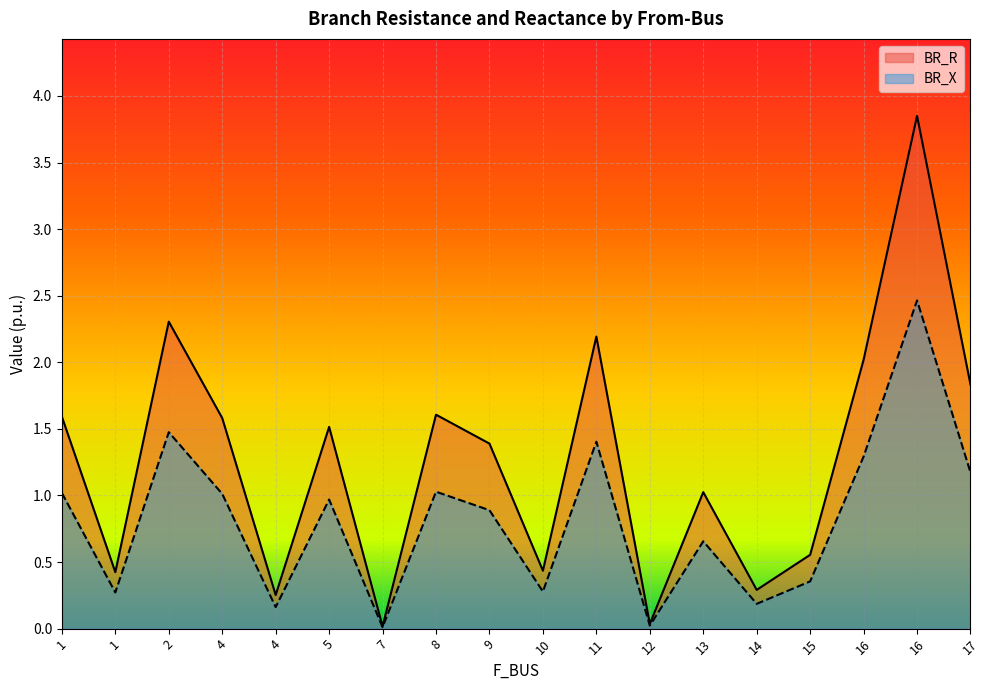

At which category is the sum across all series the highest?

16